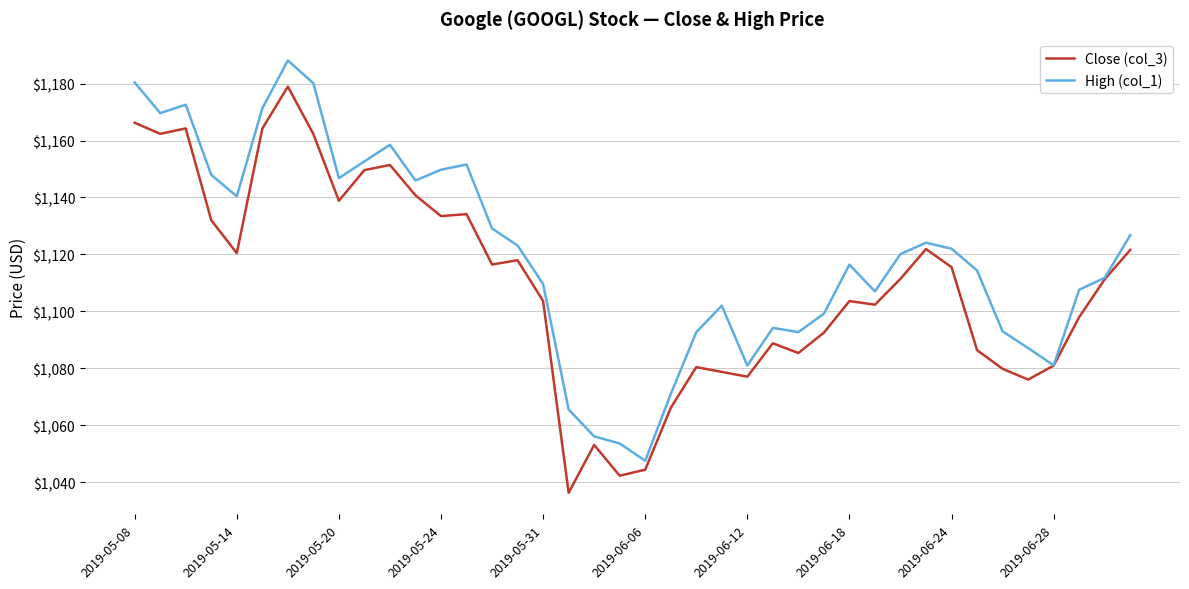

What is the maximum value shown in the chart?

1188.2